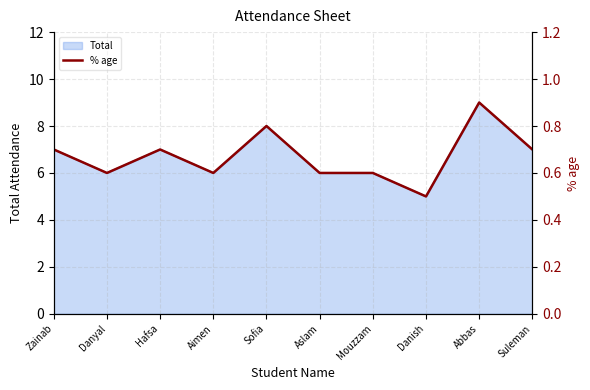

Count the number of categories in the chart.

10